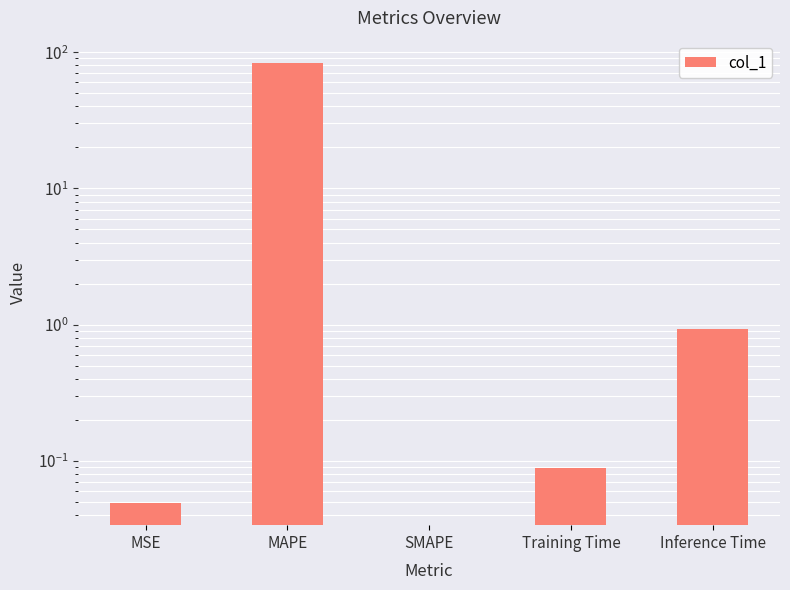

At which category does the chart reach its peak across all series?

MAPE